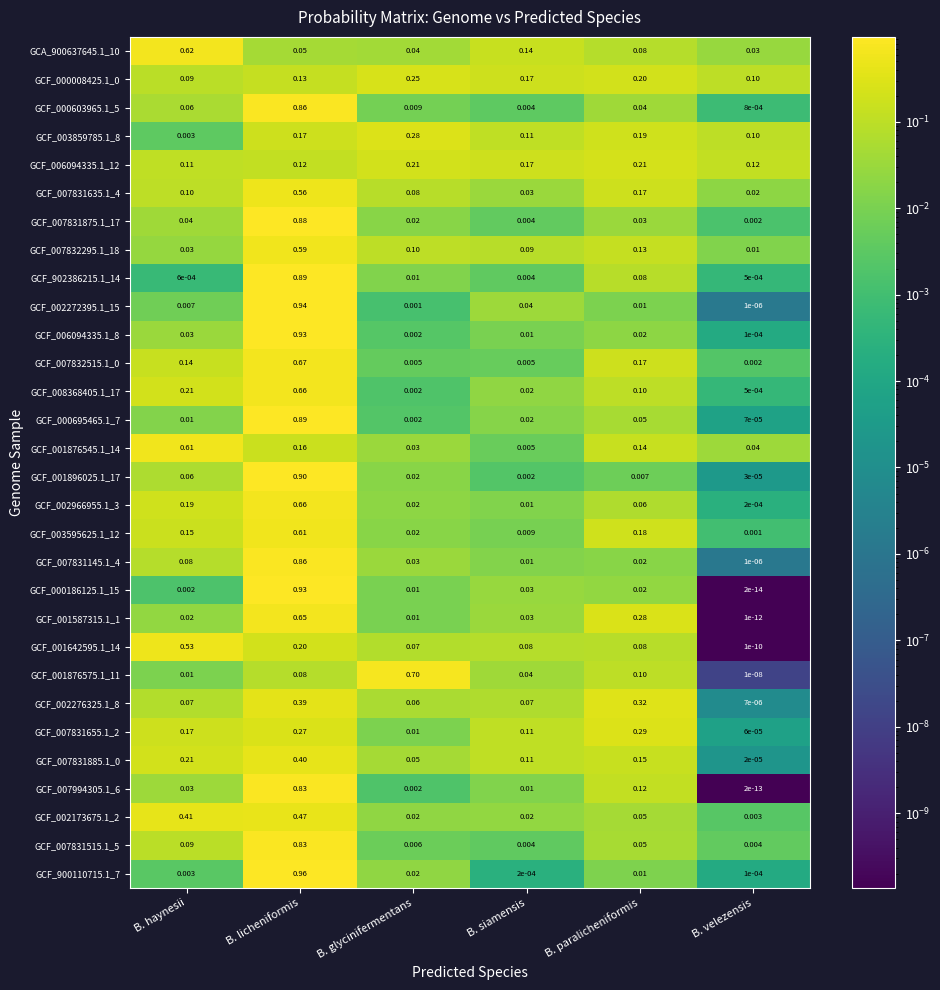

Which label corresponds to the largest value in the chart?

B. licheniformis